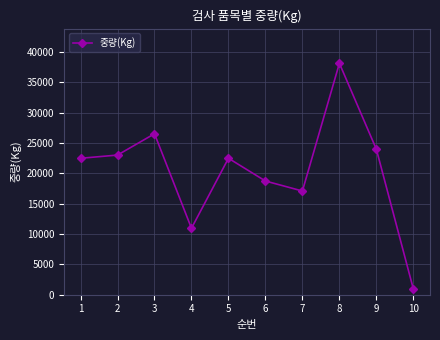

True or false: the data shows 22500 at 5.

True